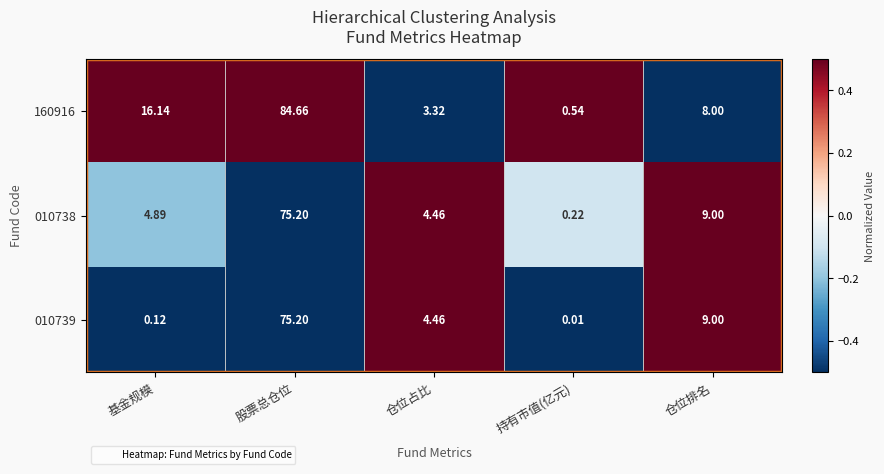

At which category does the chart reach its minimum across all series?

持有市值(亿元)